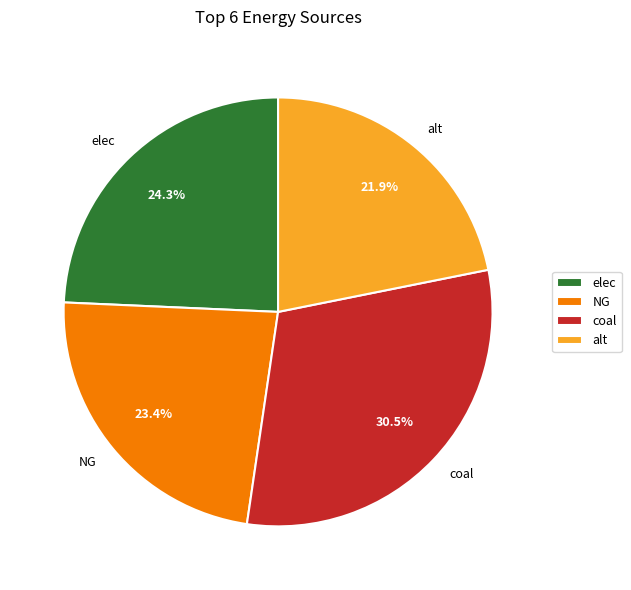

How much of the chart is everything except alt?

78.1%